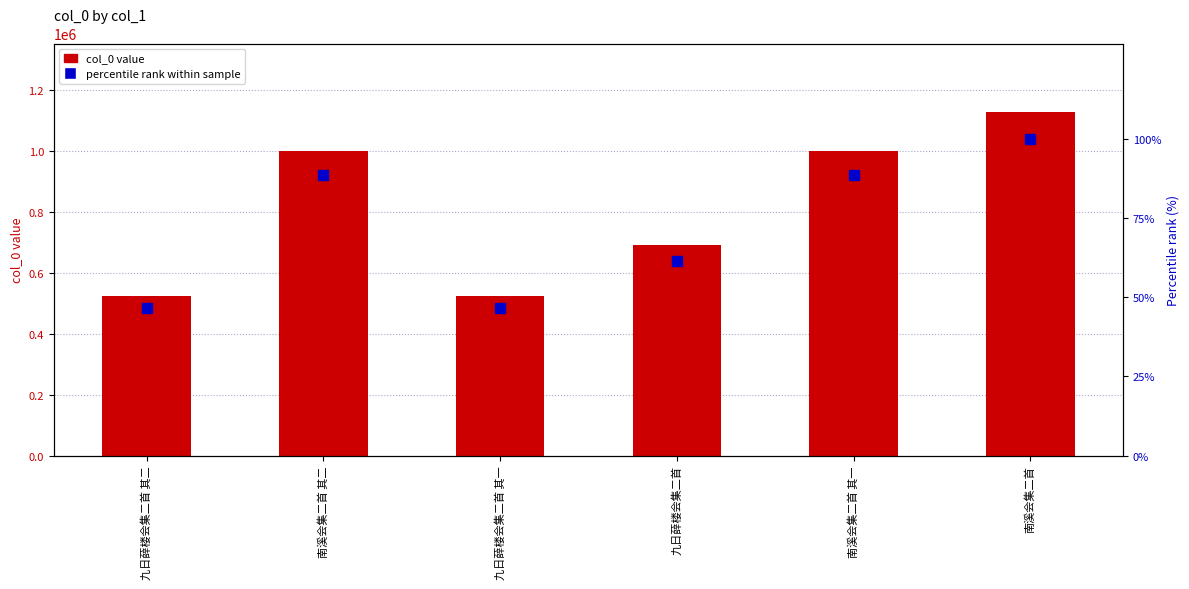

What is the average value of the col_0 value series?

810526.3